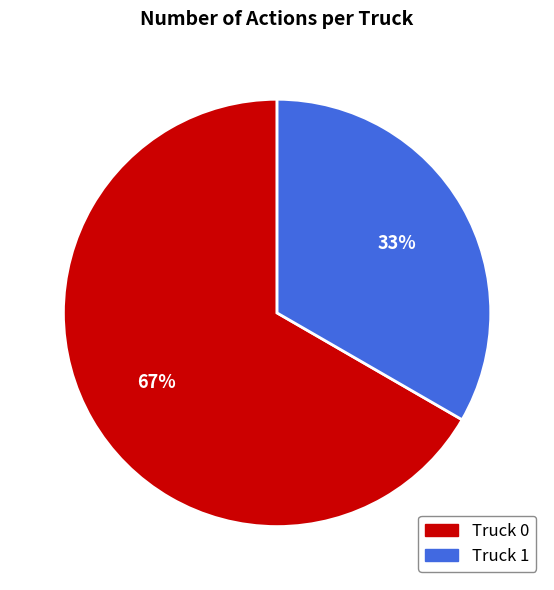

Approximately how many times larger is the value at Truck 0 compared to Truck 1?

2.0